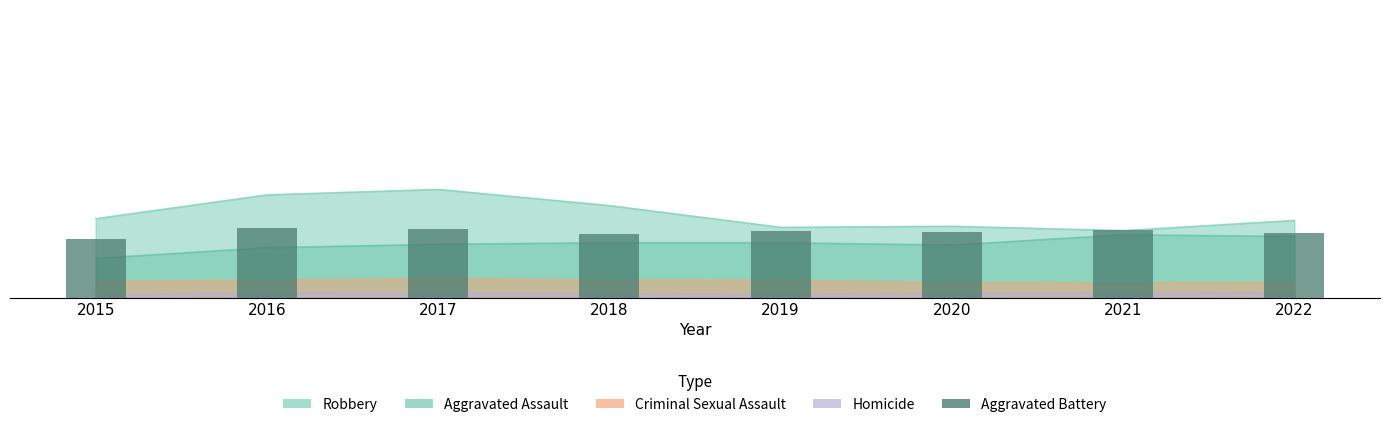

Rank the categories by value from highest to lowest.

2016, 2017, 2021, 2019, 2020, 2022, 2018, 2015